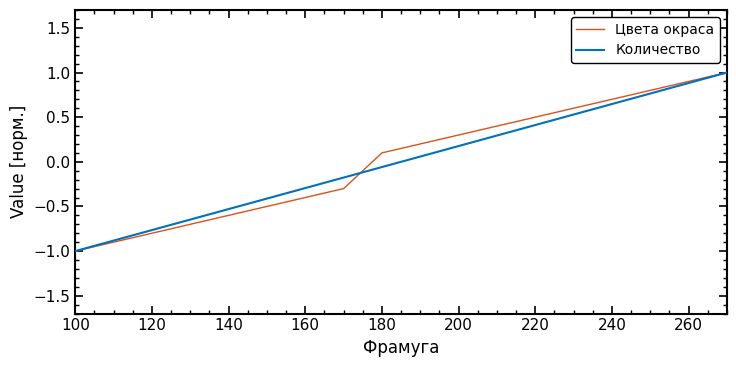

What is the maximum value for Количество?

1.0